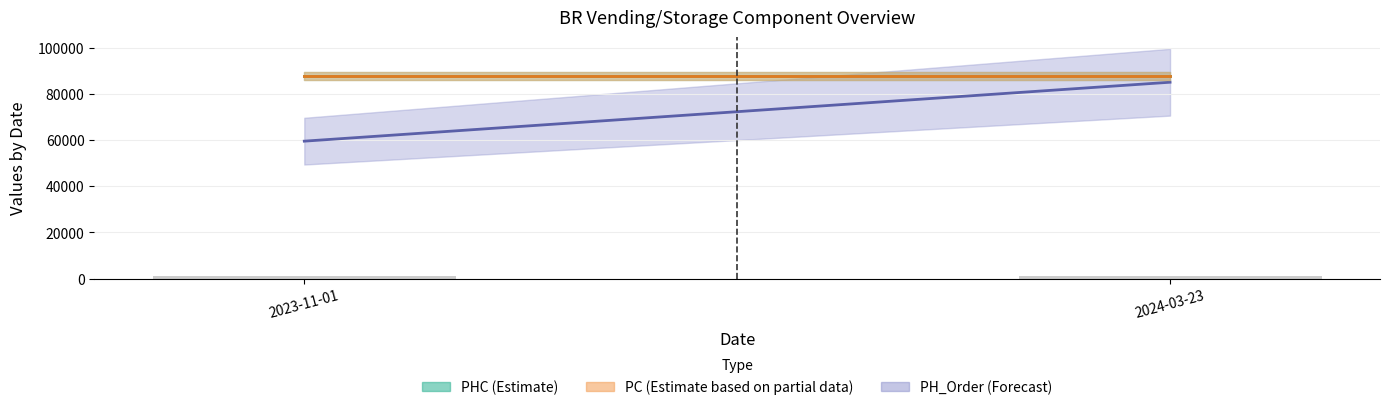

What position from the left is 2024-03-23?

2